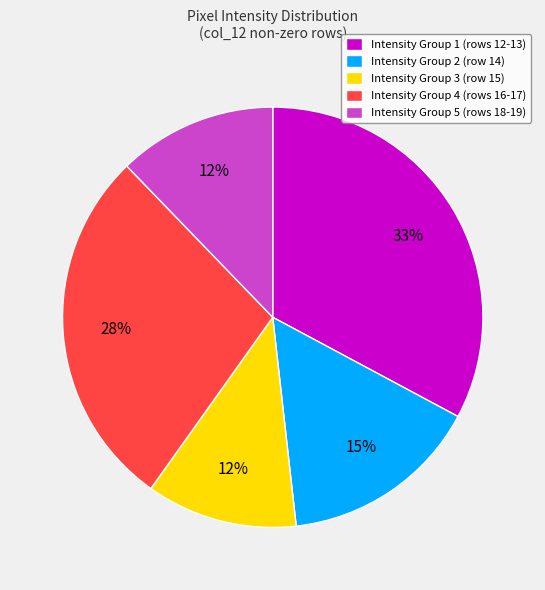

Which category has the biggest portion of the pie?

Intensity Group 1 (rows 12-13)